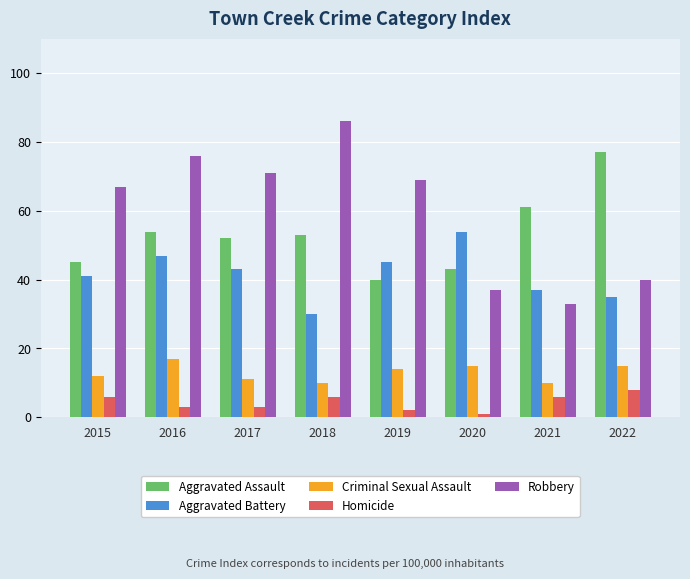

Which series has the largest range (max minus min)?

Robbery